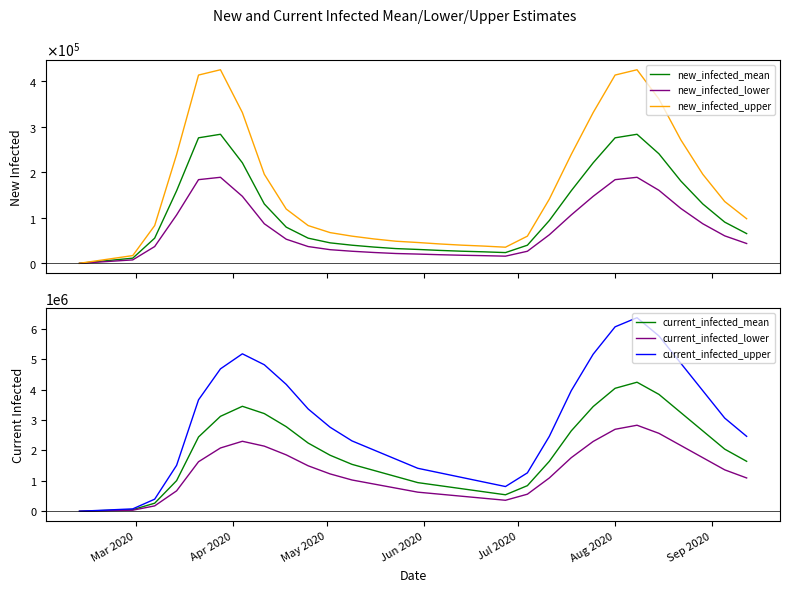

Reading left to right, list all the values displayed in this chart.

new_infected_mean: 67.5	11318.1	55219.4	159168.0	275290.0	283056.0	220451.0	130221.0	79372.6	55219.4	44927.1	39746.0	35664.9	32324.2	30476.0	28341.7	26585.0	25226.3	23570.0	39746.0	93887.0	159168.0	220451.0	275290.0	283056.0	240221.0	180451.0	130221.0	90372.6	65219.4
new_infected_lower: 45.0	7545.4	36812.9	106112.0	183527.0	188704.0	146967.0	86814.0	52915.0	36812.9	29951.4	26497.3	23776.6	21549.5	20301.3	18894.5	17723.3	16817.6	15706.7	26497.3	62591.3	106112.0	146967.0	183527.0	188704.0	160147.0	120301.0	86814.0	60248.4	43479.6
new_infected_upper: 101.2	16977.1	82829.1	238751.0	412935.0	424584.0	330677.0	195332.0	119059.0	82829.1	67390.6	59619.0	53497.4	48486.4	45669.0	42512.6	39877.5	37839.5	35370.1	59619.0	140830.0	238751.0	330677.0	412935.0	424584.0	360332.0	270677.0	195332.0	135558.9	97829.4
current_infected_mean: 67.5	52379.0	264811.0	1006420.0	2441680.0	3120450.0	3450220.0	3210540.0	2780320.0	2241680.0	1841680.0	1541680.0	1341680.0	1141680.0	941680.0	841680.0	741680.0	641680.0	541680.0	841680.0	1641680.0	2641680.0	3441680.0	4041680.0	4241680.0	3841680.0	3241680.0	2641680.0	2041680.0	1641680.0
current_infected_lower: 45.0	34919.3	176541.0	670949.0	1627780.0	2080300.0	2300147.0	2140360.0	1853547.0	1494453.0	1227787.0	1027787.0	894453.0	761120.0	627787.0	561120.0	494453.0	427787.0	361120.0	561120.0	1094453.0	1761120.0	2294453.0	2694453.0	2827787.0	2561120.0	2161120.0	1761120.0	1361120.0	1094453.0
current_infected_upper: 101.2	78568.5	397217.0	1509640.0	3662510.0	4680675.0	5175330.0	4815810.0	4170480.0	3362510.0	2762510.0	2312510.0	2012510.0	1712510.0	1412510.0	1262510.0	1112510.0	962510.0	812510.0	1262510.0	2462510.0	3962510.0	5162510.0	6062510.0	6362510.0	5762510.0	4862510.0	3962510.0	3062510.0	2462510.0